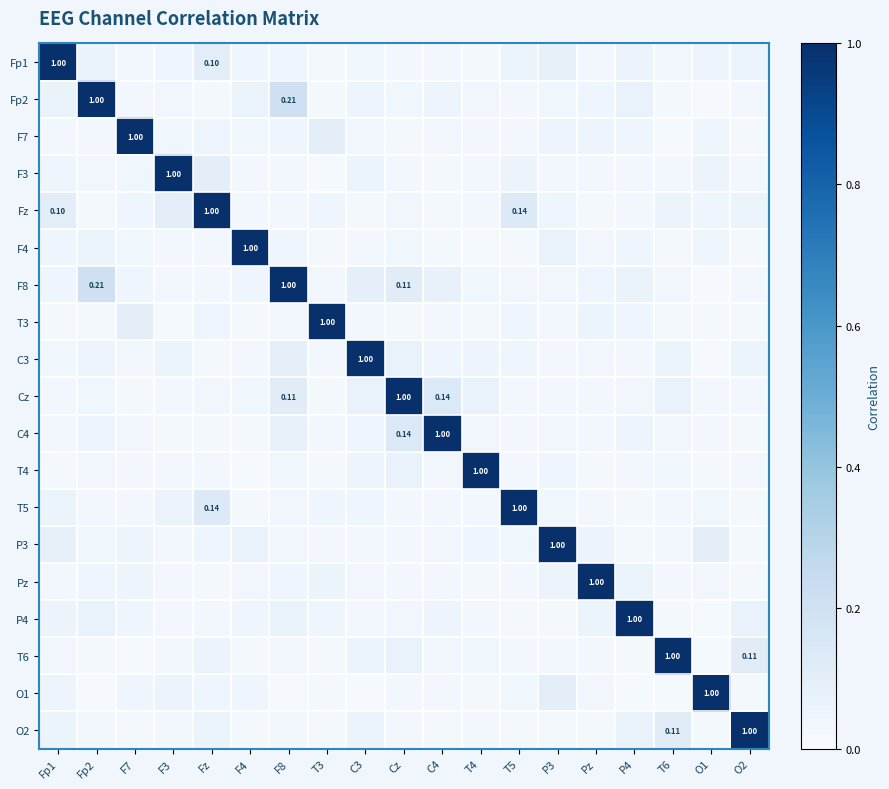

Count the number of categories in the chart.

19